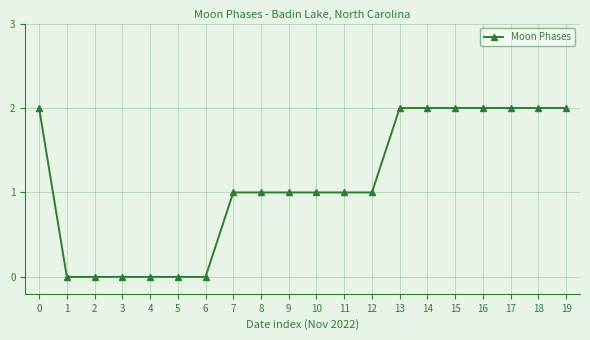

The value at 12 is 1. True or false?

True